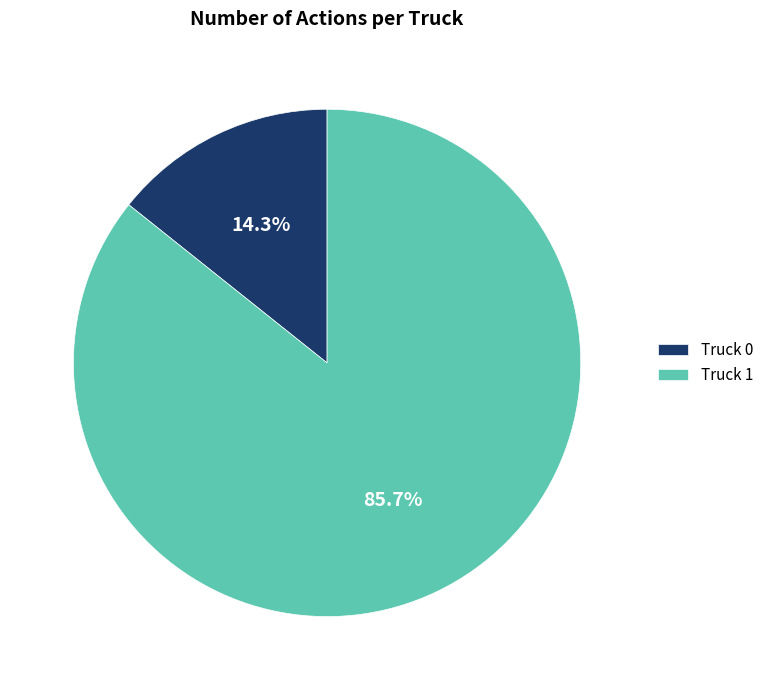

To the nearest percent, what portion does Truck 1 represent?

86%